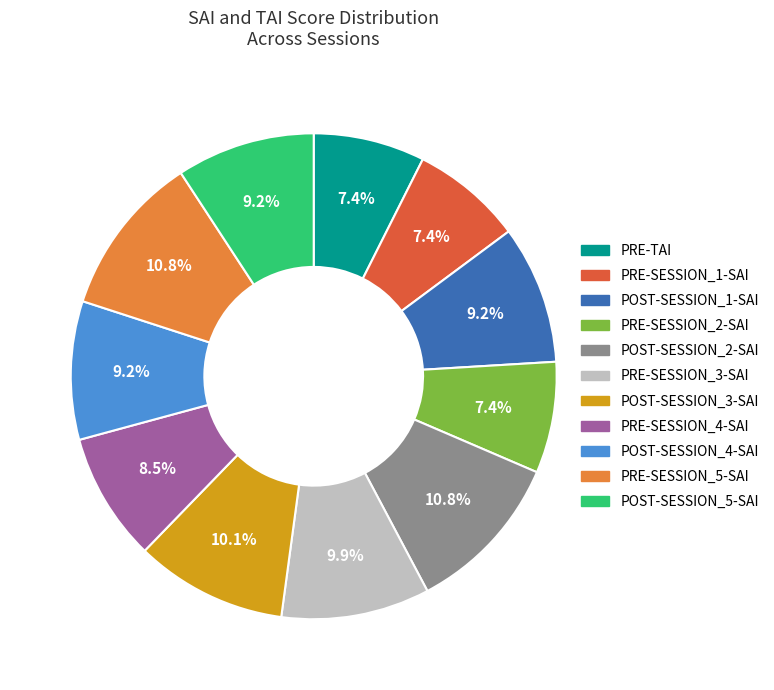

Combined, what portion of the pie is POST-SESSION_5-SAI and POST-SESSION_4-SAI?

18.4%